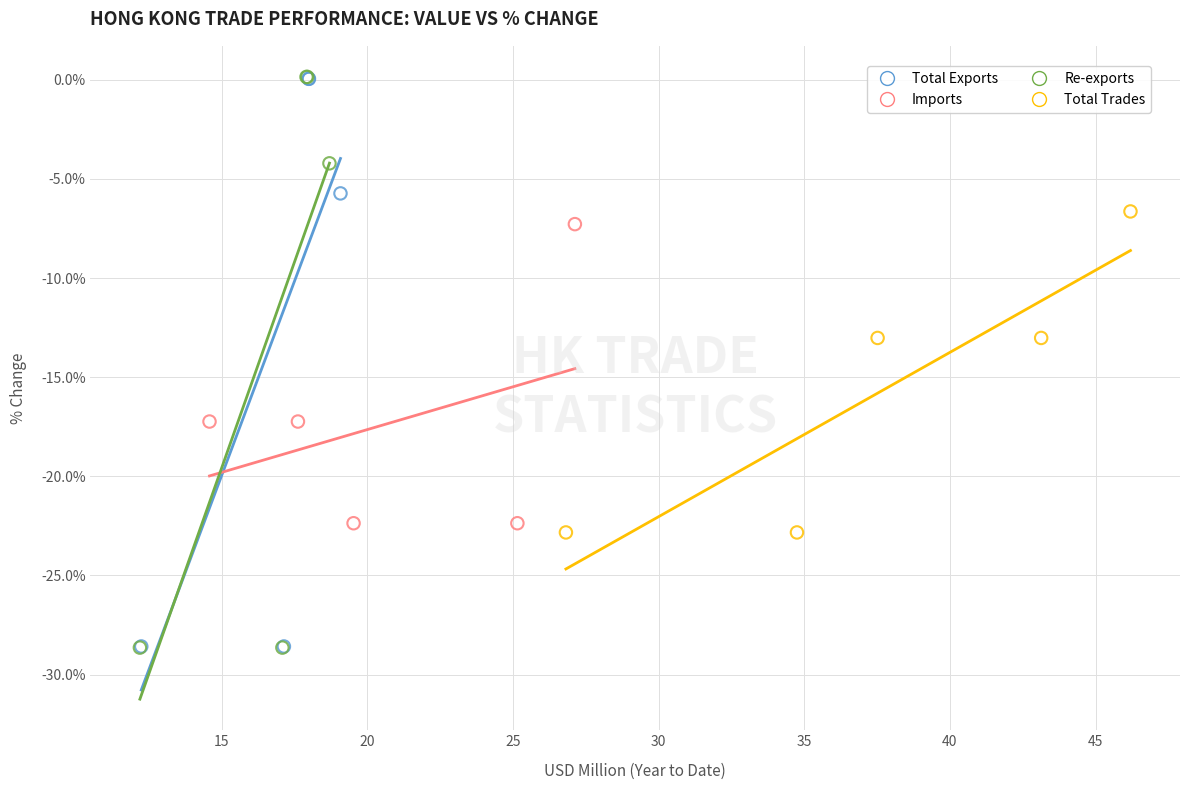

Which series has the largest Y range (max minus min)?

Re-exports